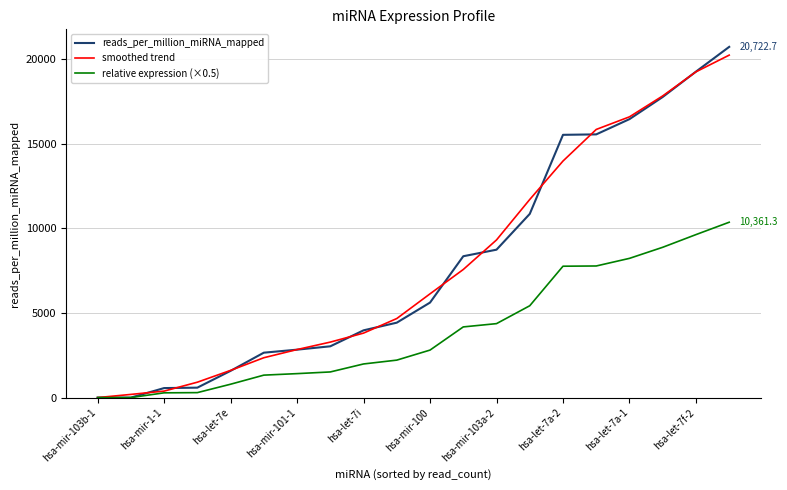

What is the difference between the second highest and second lowest values in the reads_per_million_miRNA_mapped series?

19260.4